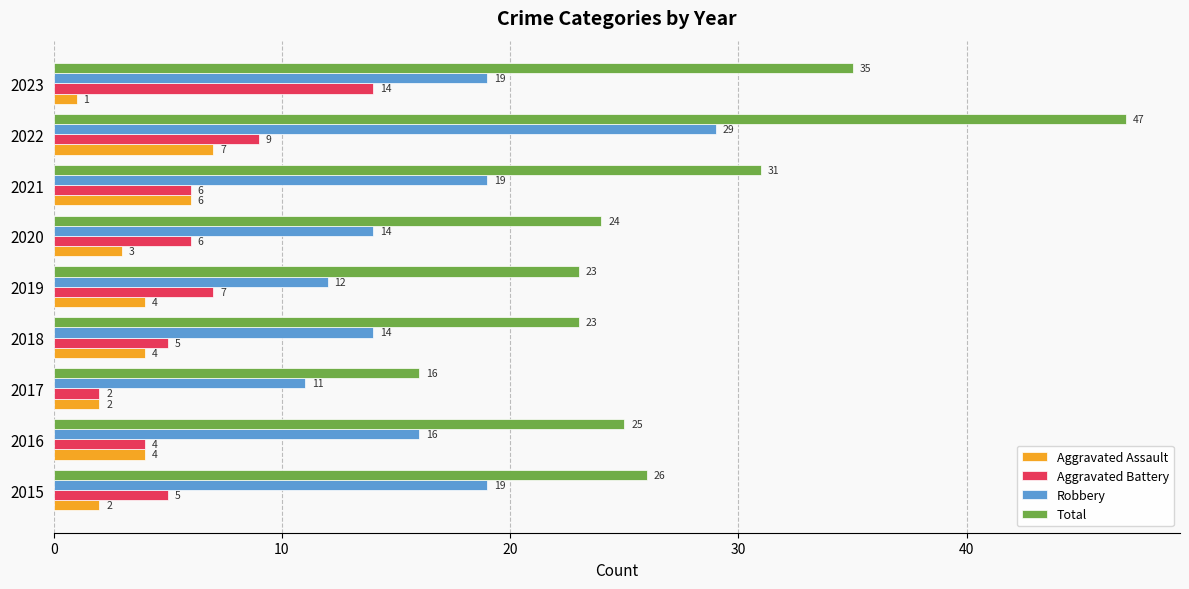

What is the approximate value of Total at 2020?

24